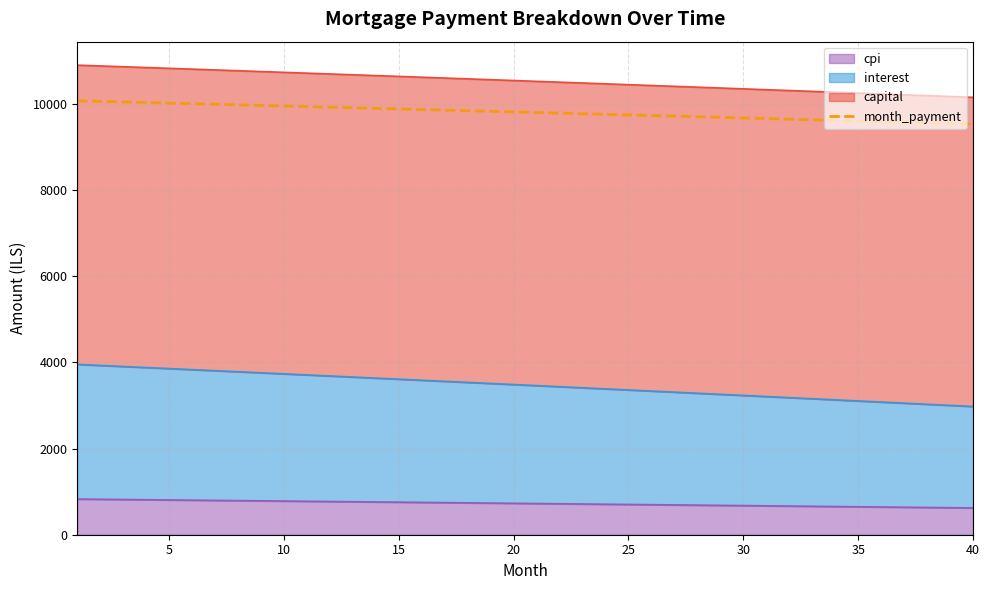

Reading right to left, what are all the values shown in this chart?

9535.6	9550.0	9564.5	9578.9	9593.3	9607.7	9622.0	9636.3	9650.5	9664.8	9679.0	9693.1	9707.3	9721.4	9735.5	9749.5	9763.6	9777.6	9791.5	9805.5	9819.4	9833.2	9847.1	9860.9	9874.7	9888.4	9902.1	9915.8	9929.5	9943.1	9956.7	9970.3	9983.8	9997.4	10010.9	10024.3	10037.7	10051.1	10064.5	10077.8